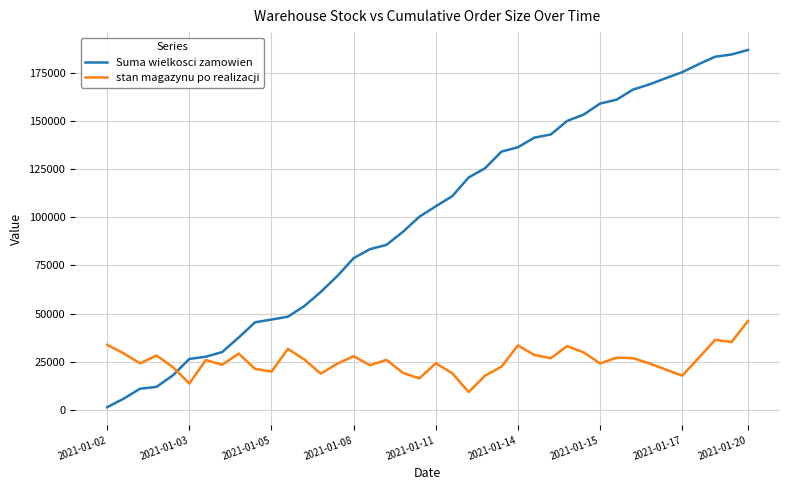

Which series has the widest spread of values?

Suma wielkosci zamowien